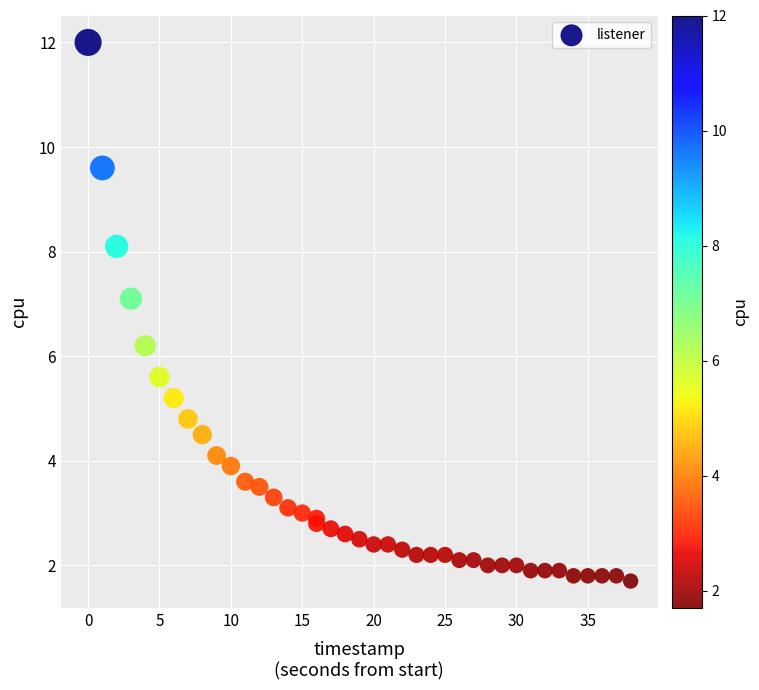

What Y value in the scatter plot is closest to 6?

6.2